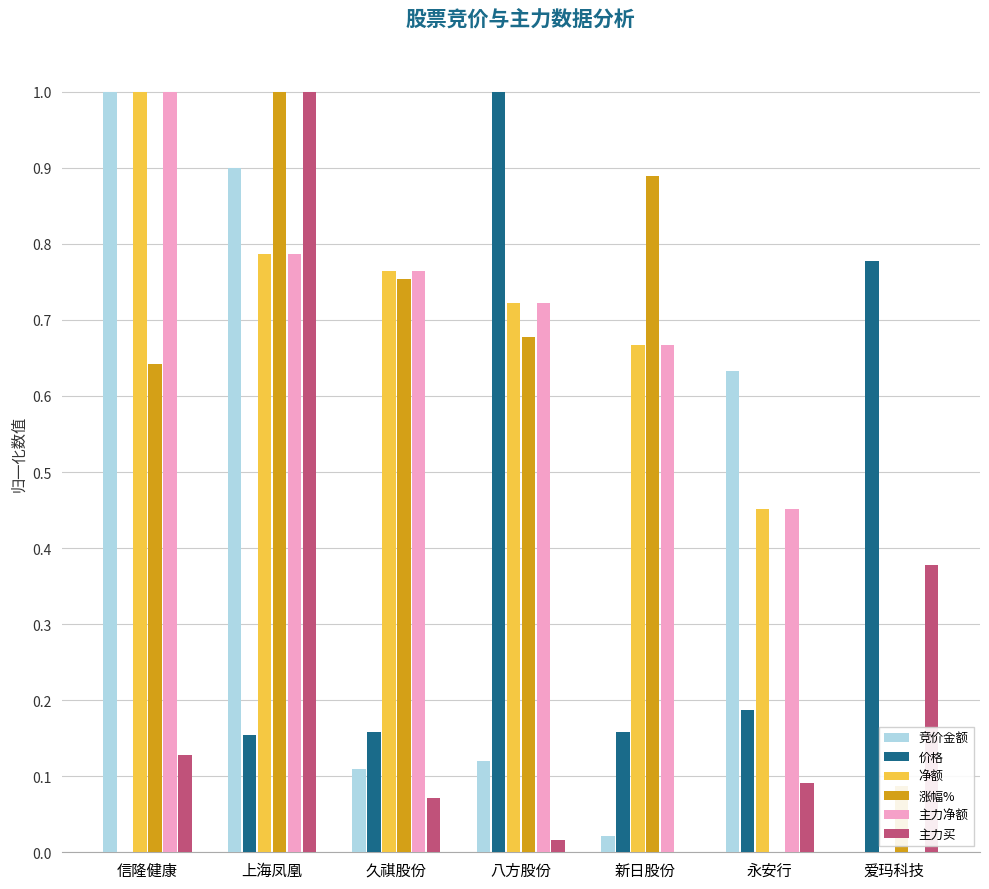

What is the total value across all series at 爱玛科技?

1.2